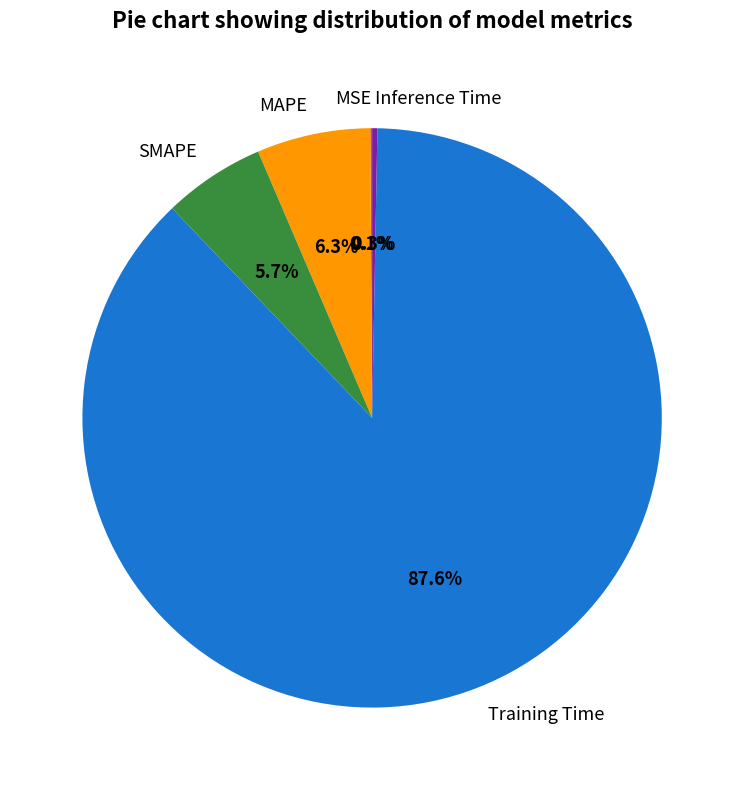

What portion of the pie excludes SMAPE?

94.3%